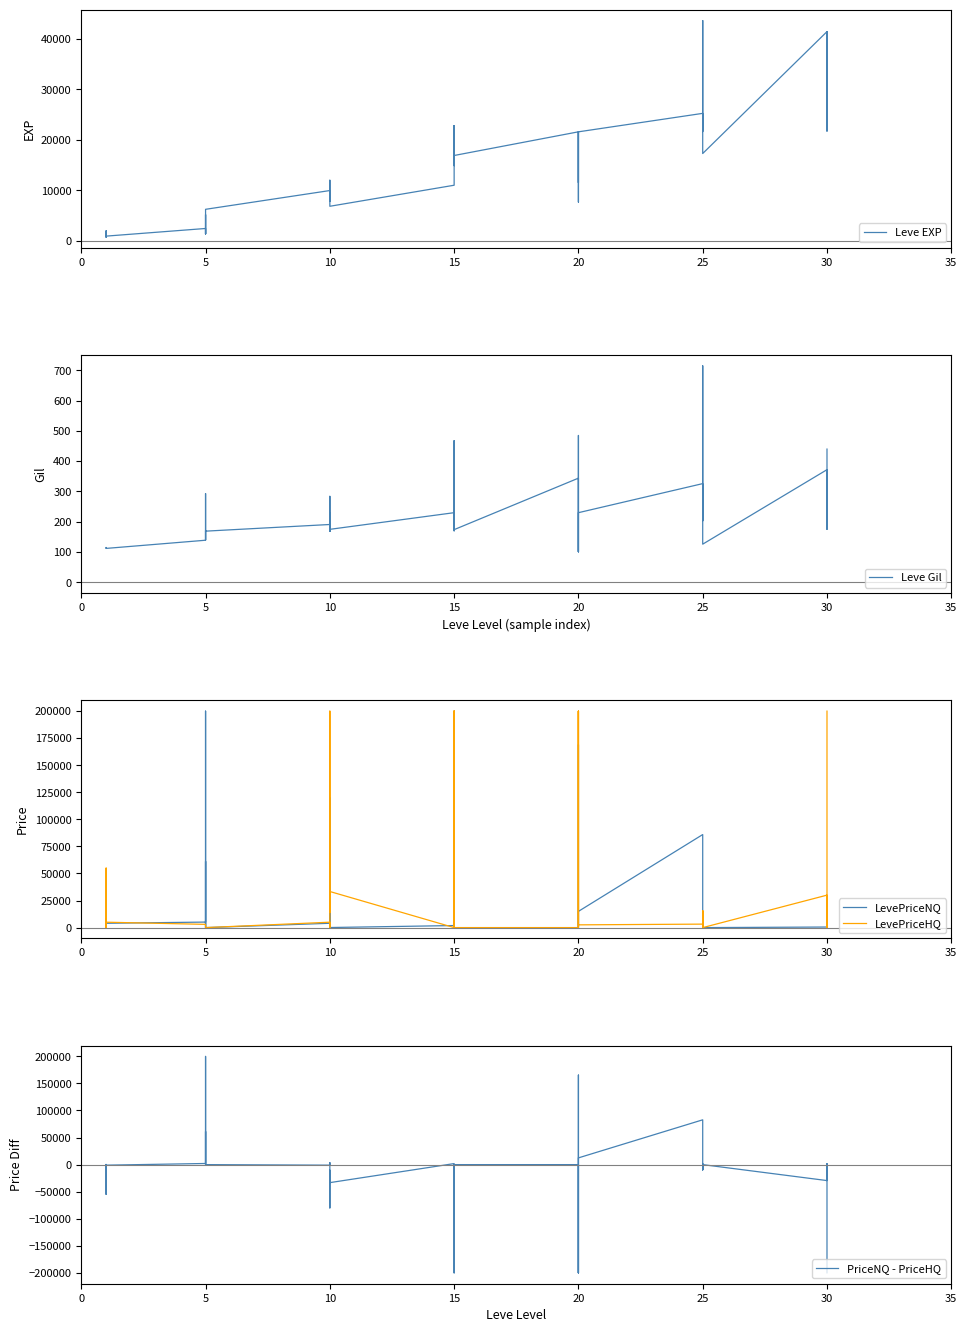

What is the smallest value displayed?

-200000.0